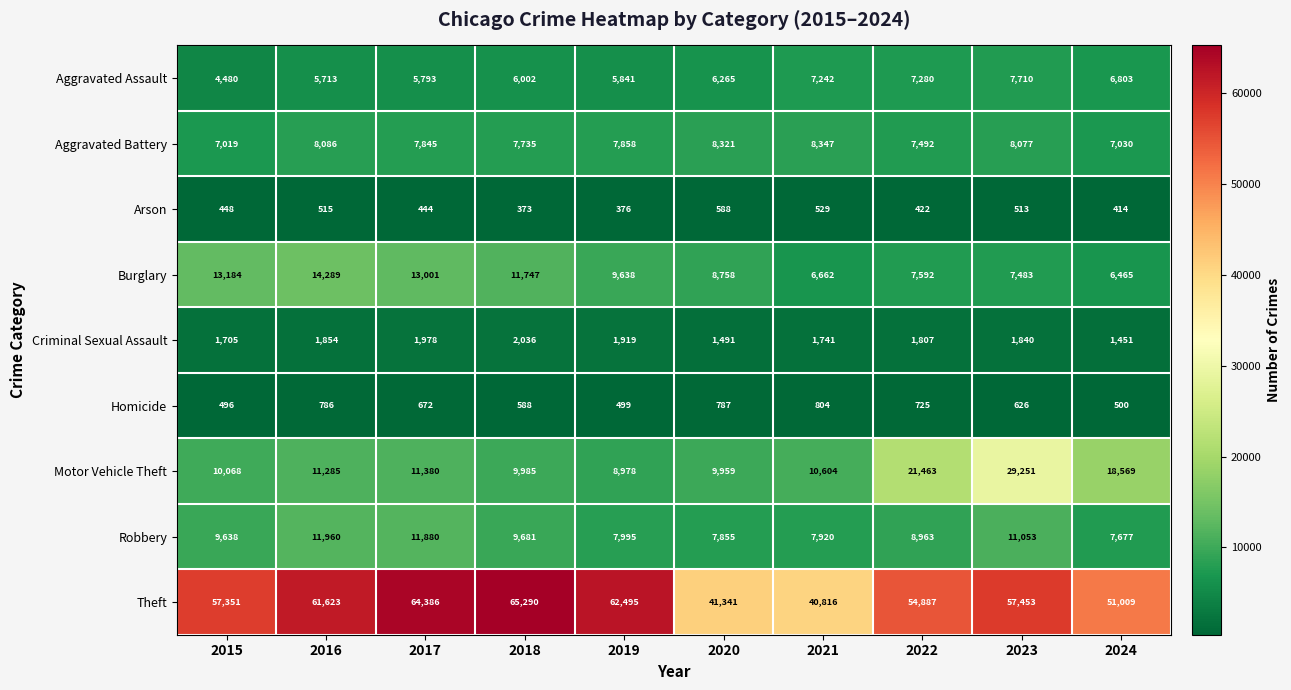

How many series are shown in this chart?

9